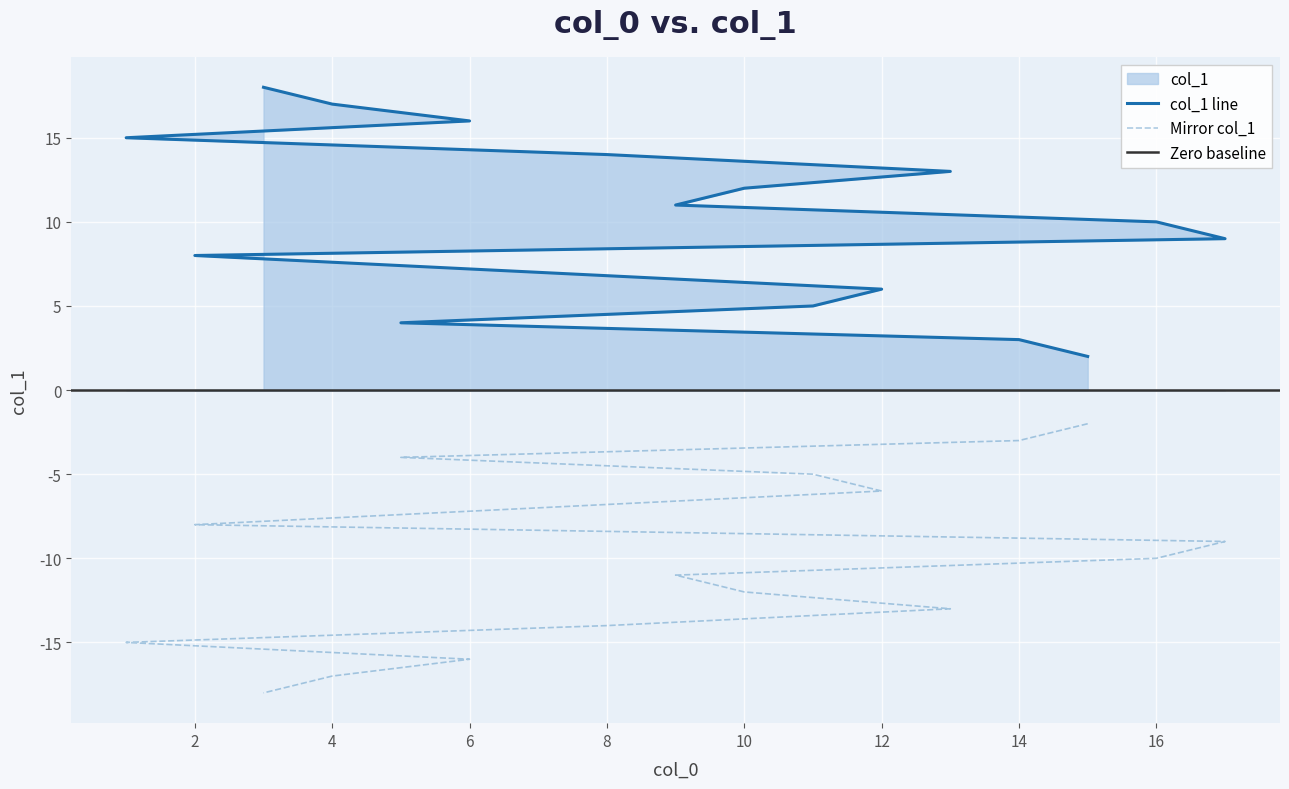

Which category has the highest value across all series?

3